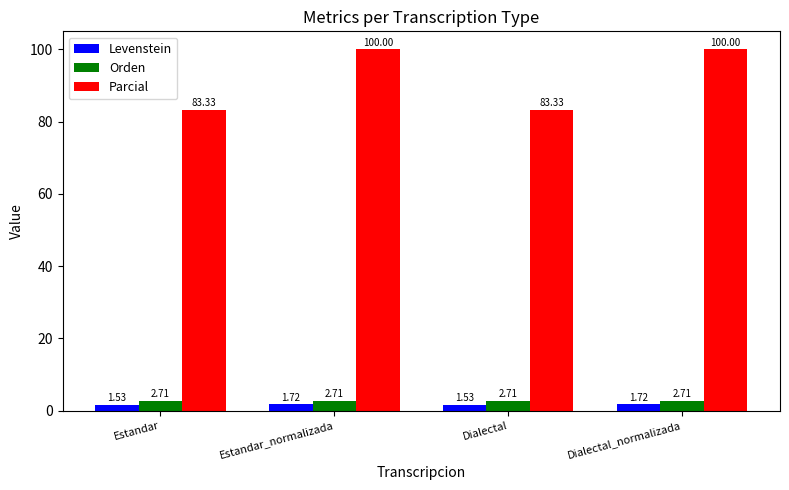

What is the difference between the highest and lowest values at Estandar_normalizada?

98.3